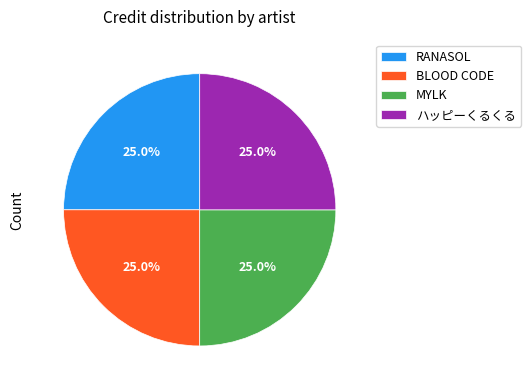

Does MYLK represent more than half of the total?

No